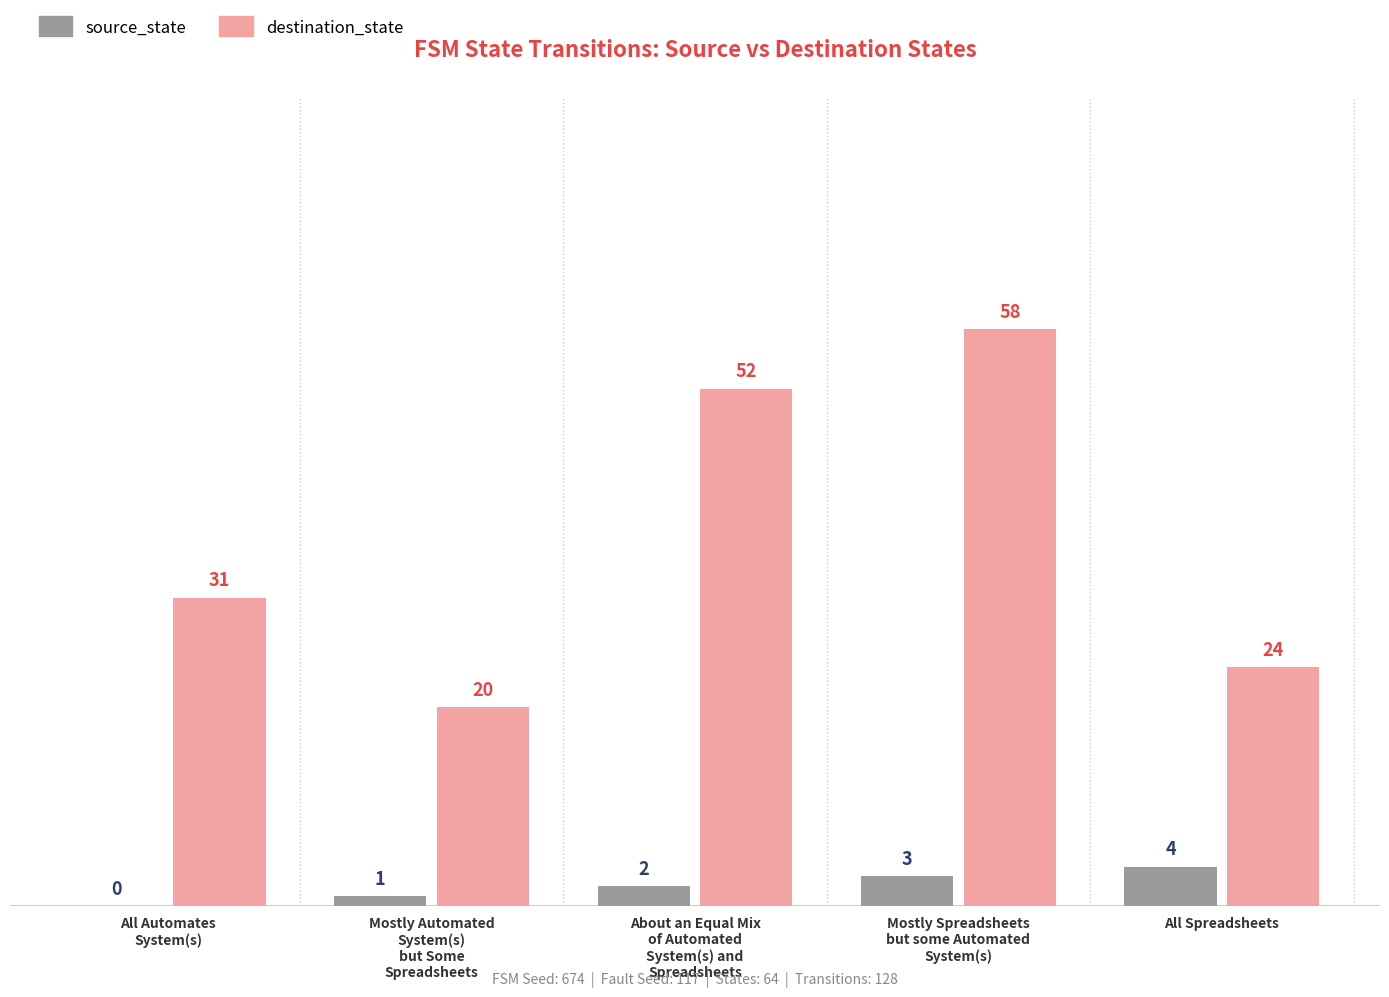

Reading left to right, what are all the values shown in this chart?

source_state: 0	1	2	3	4
destination_state: 31	20	52	58	24